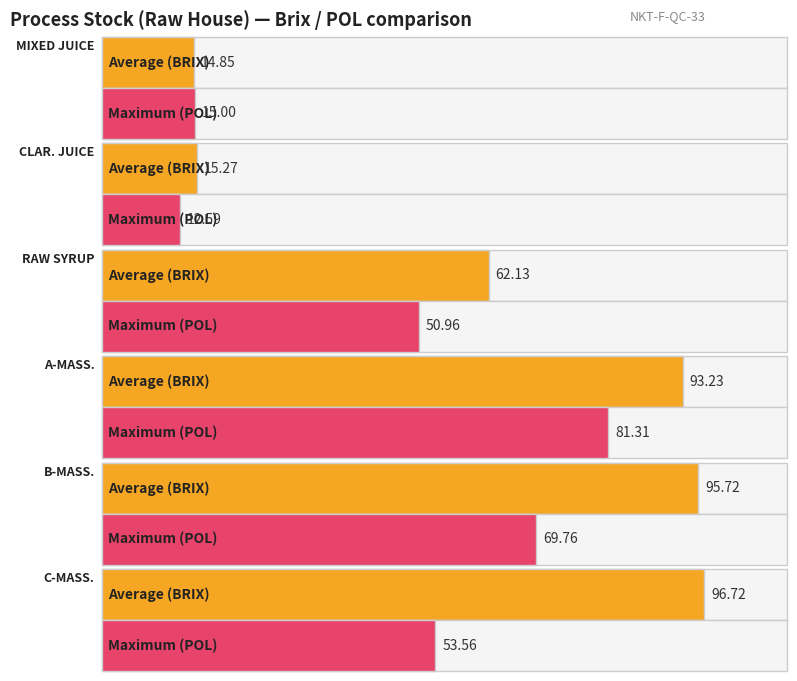

What value does the Maximum utilization series have at RAW SYRUP?

51.0